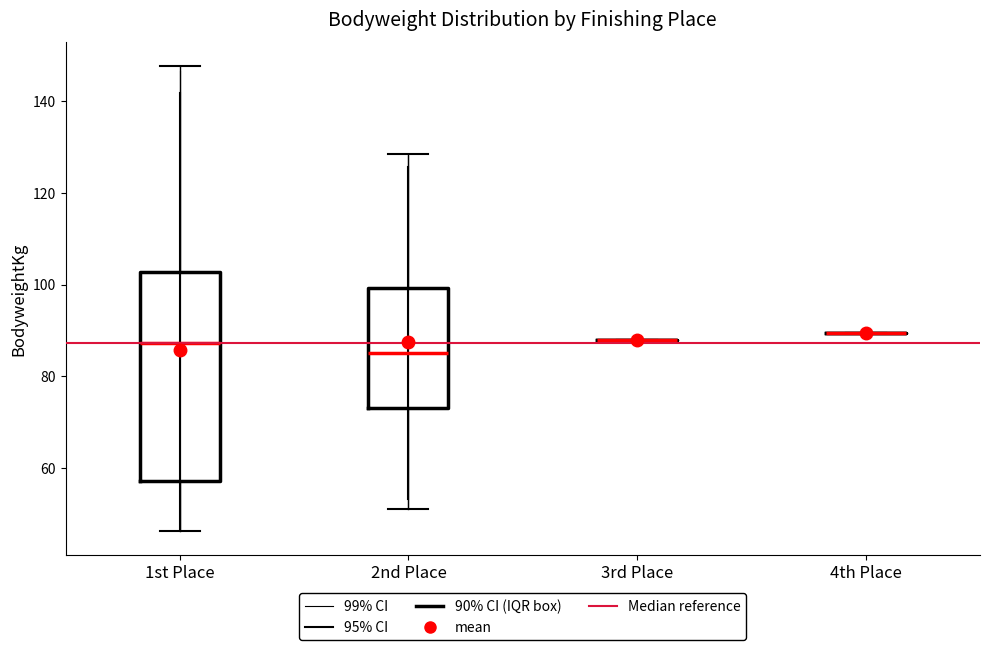

Reading left to right, transcribe this box plot: for each box, give where its median line is, the range the box spans, and where its two whiskers end, as read against the y-axis. The values are not printed on the chart, so give them approximately, as read against the axis.

1st Place: median 88, box 58 to 102, whiskers 46 to 148
2nd Place: median 86, box 74 to 100, whiskers 52 to 128
3rd Place: box collapsed to a line at 88, whiskers 88 to 88
4th Place: box collapsed to a line at 90, whiskers 90 to 90